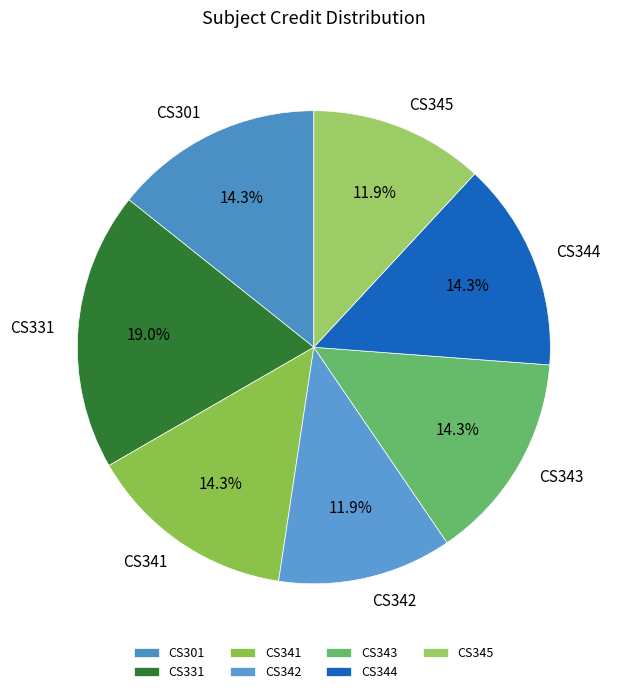

How many slices are in this pie chart?

7